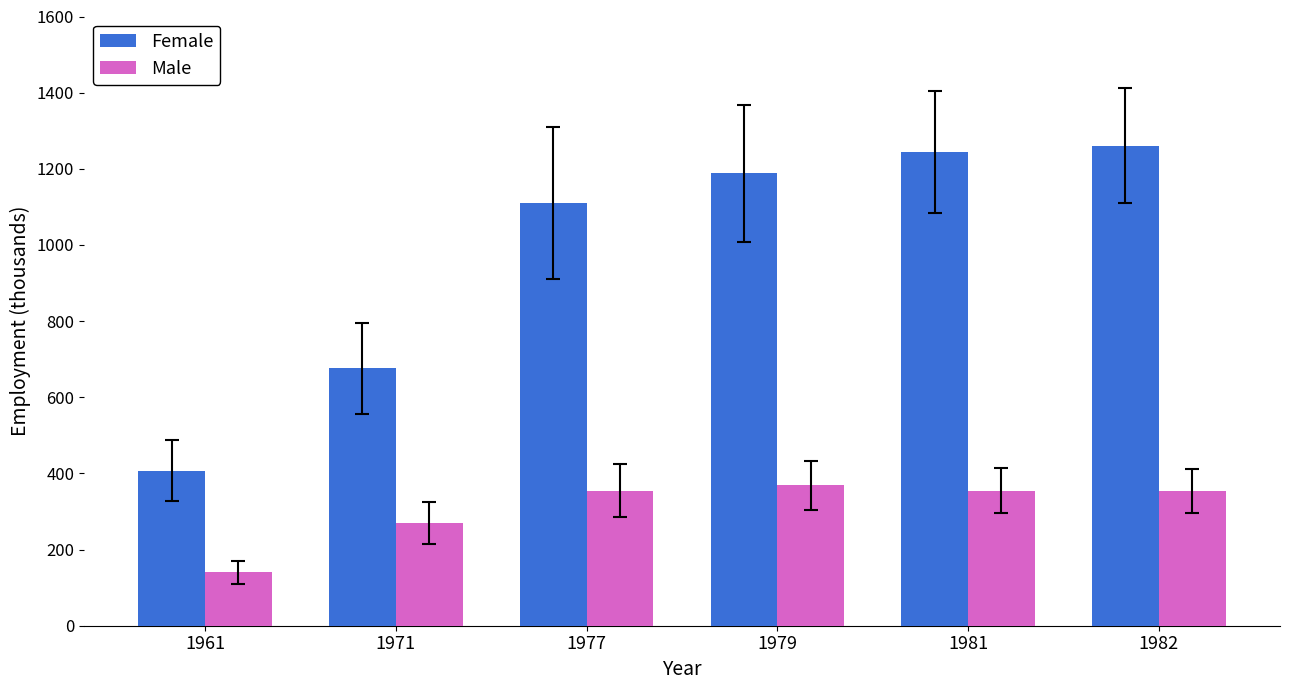

List the series in order of their overall mean, highest first.

Female, Male